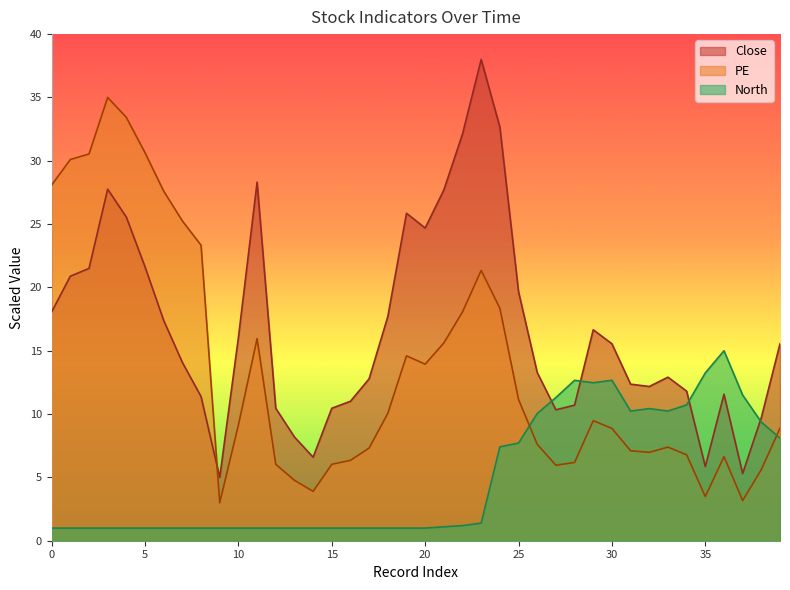

At how many categories does at least one series exceed 22?

16